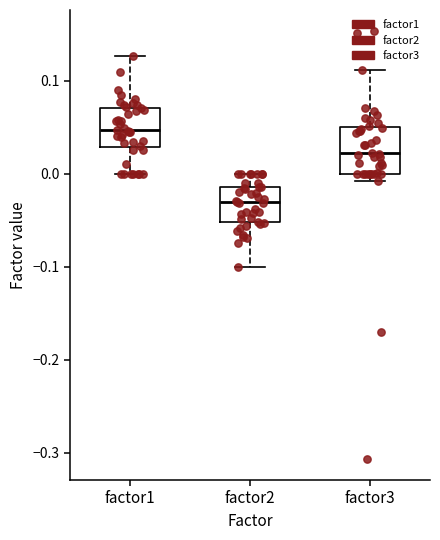

Reading left to right, transcribe this box plot: for each box, give where its median line is, the range the box spans, and where its two whiskers end, as read against the y-axis. The values are not printed on the chart, so give them approximately, as read against the axis.

factor1: median 0.05, box 0.03 to 0.07, whiskers 0.00 to 0.13
factor2: median -0.03, box -0.05 to -0.01, whiskers -0.10 to 0.00
factor3: median 0.02, box 0.00 to 0.05, whiskers -0.01 to 0.11